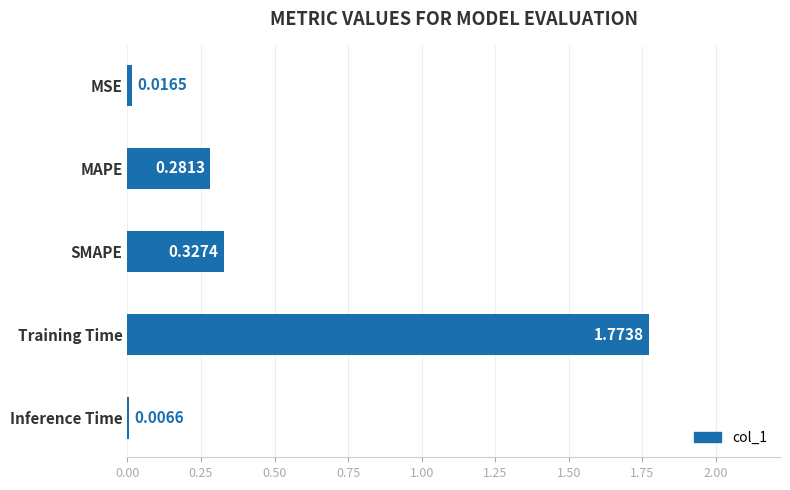

At which label is the value closest to 0?

Inference Time